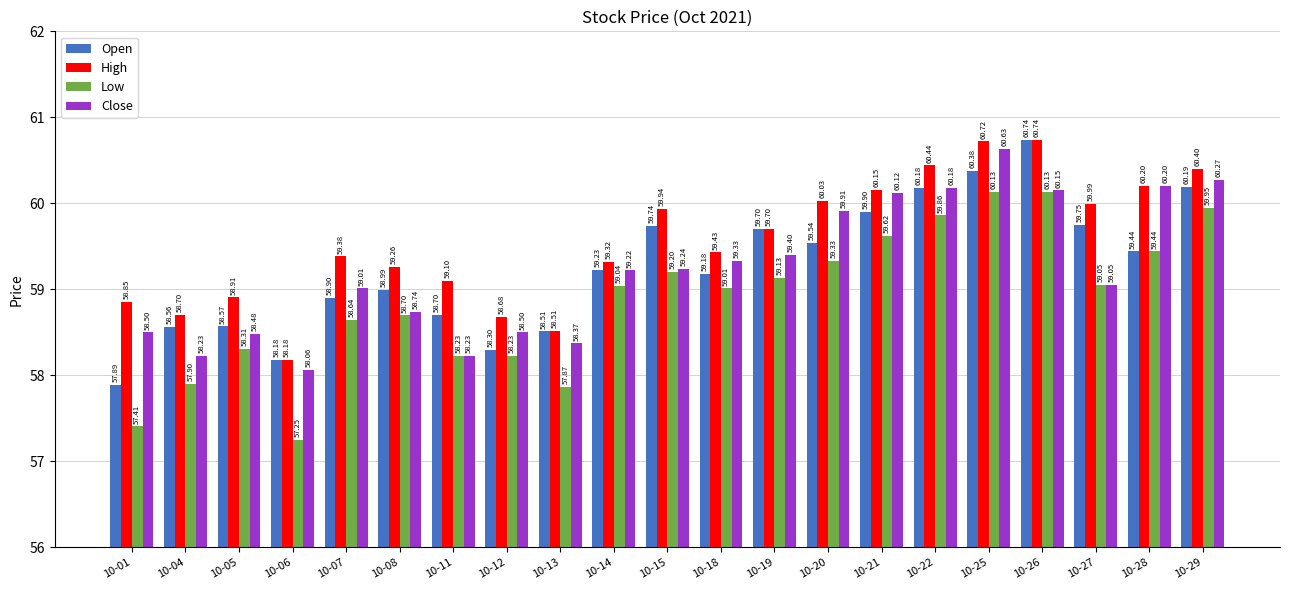

Which series has the largest total across all categories?

High